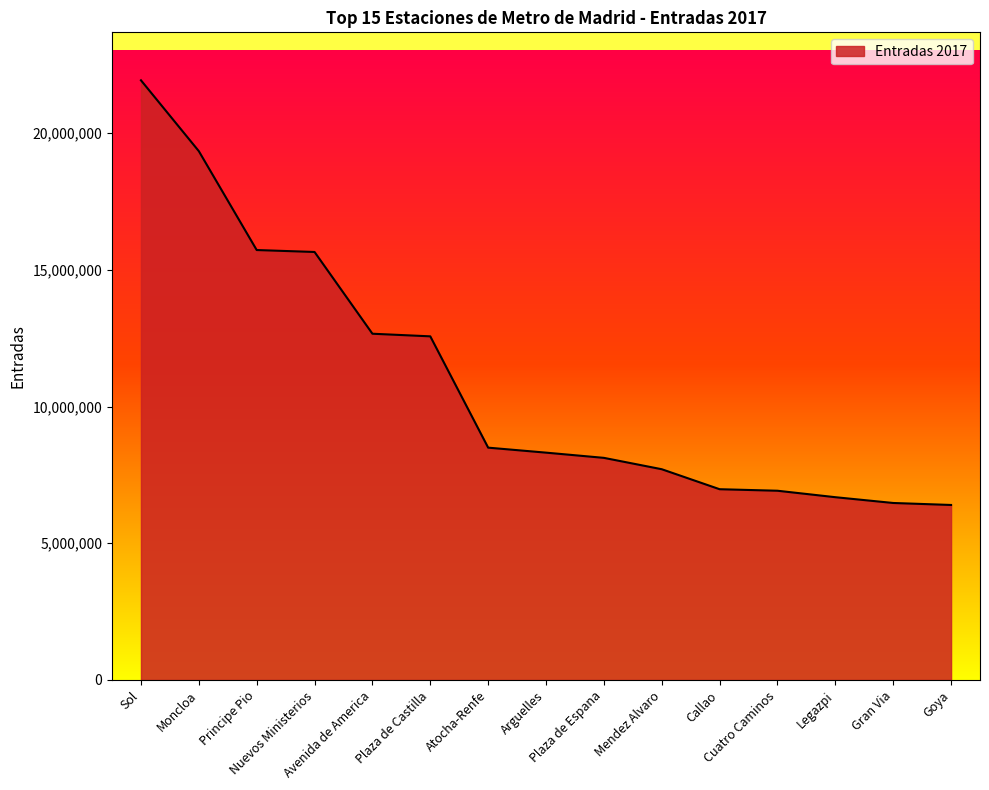

What is the difference between the values at Plaza de Espana and Callao?

1147087